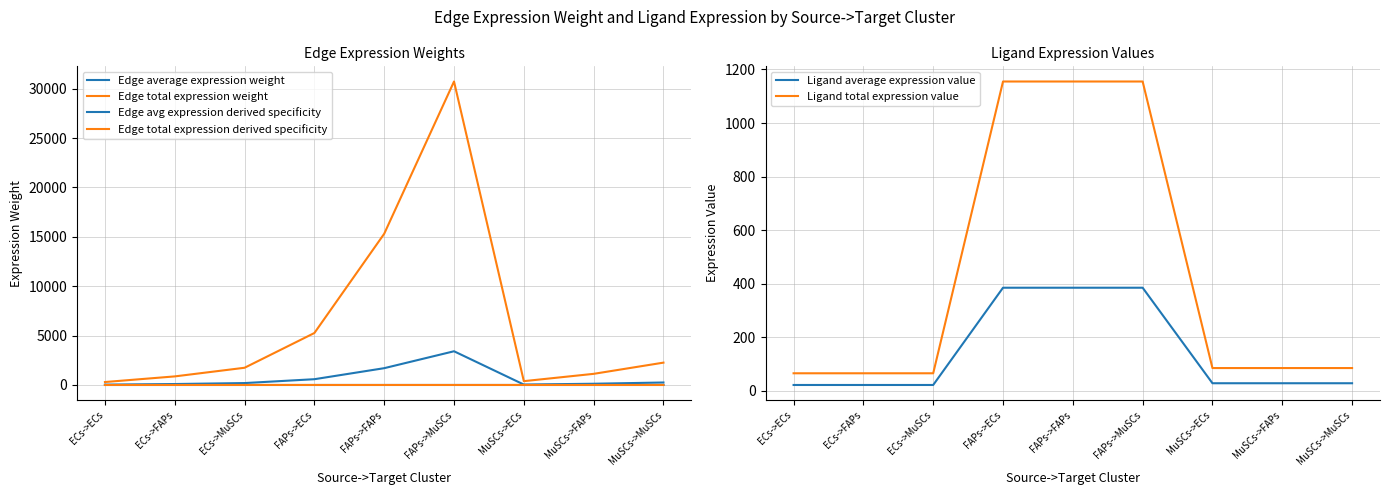

Where is Edge average expression weight nearest to the value 1723?

FAPs->FAPs